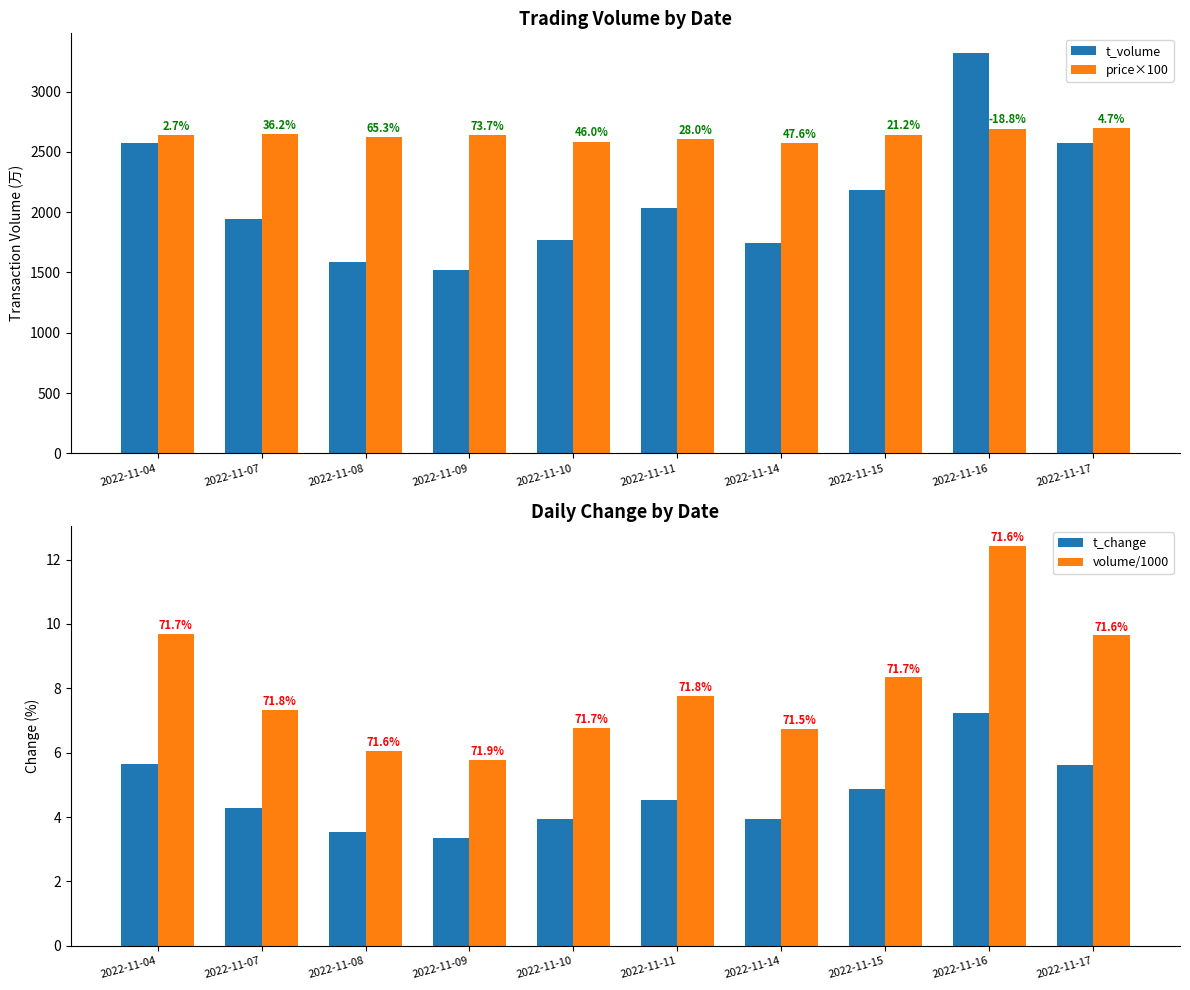

At which category is the sum across all series the highest?

2022-11-16